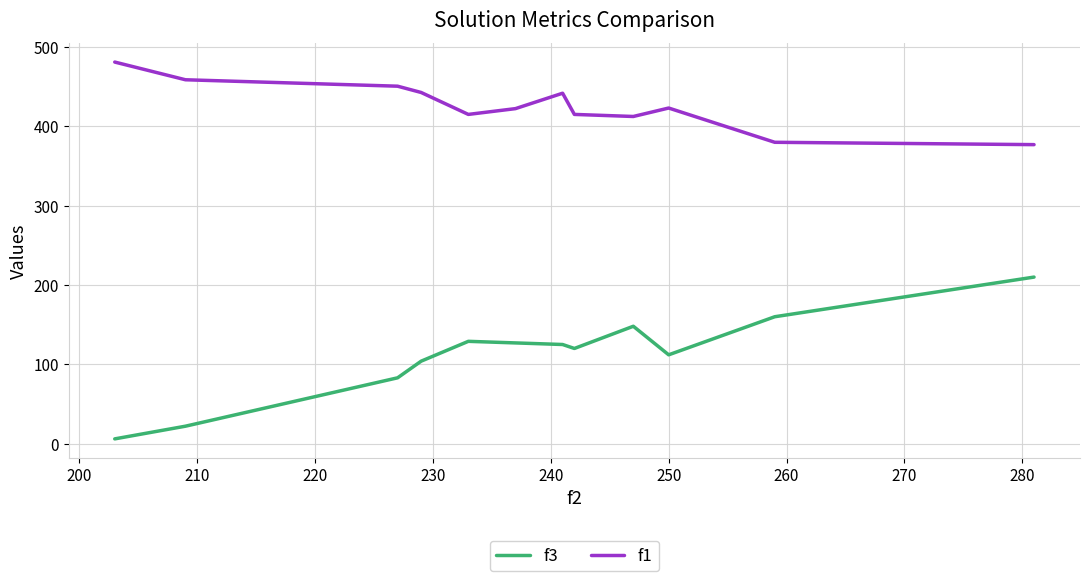

True or false: f3 and f1 cross at least once.

False